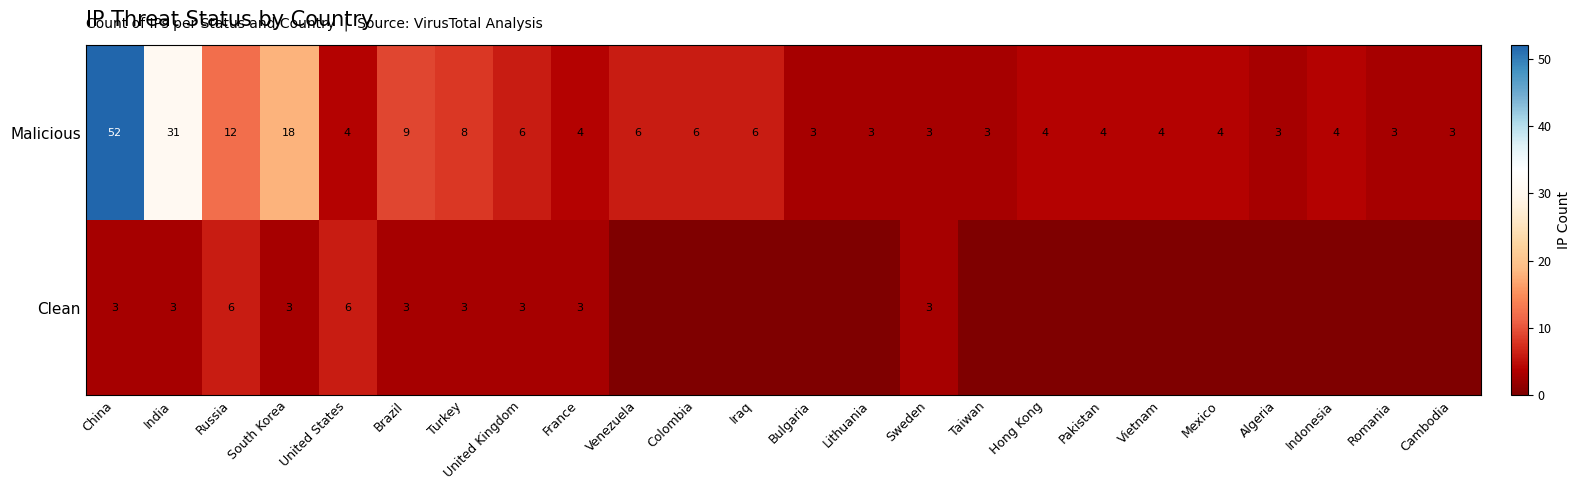

Which category has the highest value in the Malicious series?

China